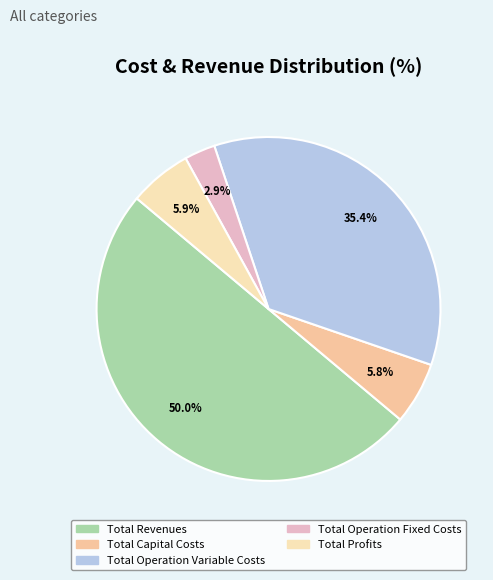

Combined, do Total Revenues and Total Profits account for over 50%?

Yes